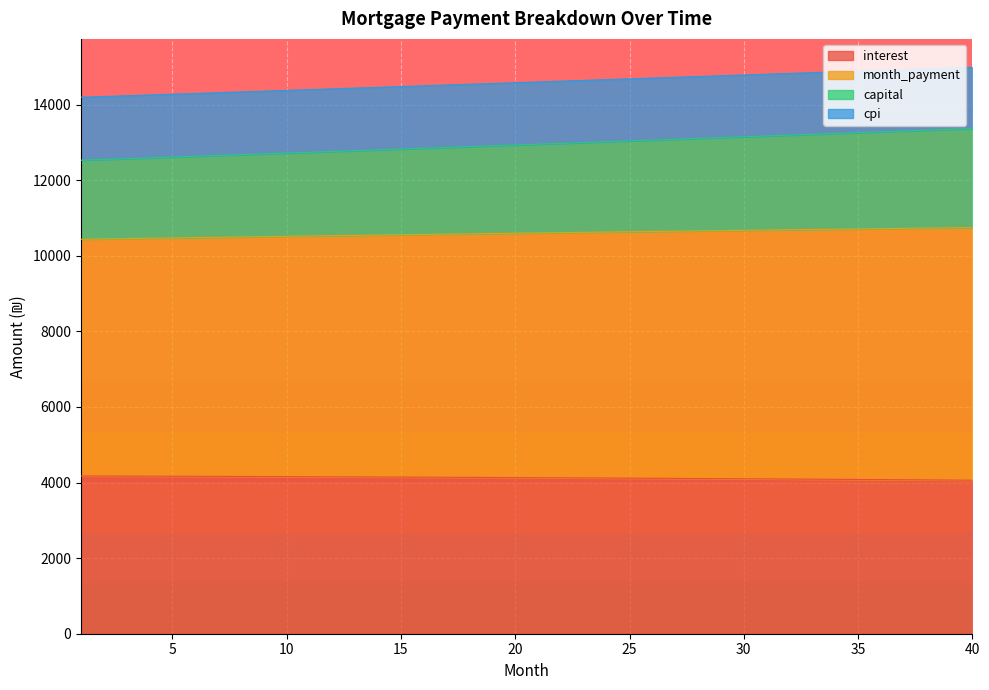

Reading left to right, list all the values displayed in this chart.

interest: 1=4173.6	2=4171.8	3=4170.0	4=4168.2	5=4166.2	6=4164.2	7=4162.2	8=4160.1	9=4158.0	10=4155.8	11=4153.5	12=4151.2	13=4148.8	14=4146.3	15=4143.9	16=4141.3	17=4138.7	18=4136.0	19=4133.3	20=4130.5	21=4127.6	22=4124.7	23=4121.7	24=4118.7	25=4115.6	26=4112.4	27=4109.2	28=4105.9	29=4102.5	30=4099.1	31=4095.6	32=4092.0	33=4088.4	34=4084.7	35=4080.9	36=4077.1	37=4073.2	38=4069.2	39=4065.2	40=4061.1
month_payment: 1=12526.5	2=12547.3	3=12568.2	4=12589.2	5=12610.2	6=12631.2	7=12652.2	8=12673.3	9=12694.5	10=12715.6	11=12736.8	12=12758.0	13=12779.3	14=12800.6	15=12821.9	16=12843.3	17=12864.7	18=12886.1	19=12907.6	20=12929.1	21=12950.7	22=12972.3	23=12993.9	24=13015.5	25=13037.2	26=13059.0	27=13080.7	28=13102.5	29=13124.4	30=13146.2	31=13168.2	32=13190.1	33=13212.1	34=13234.1	35=13256.2	36=13278.3	37=13300.4	38=13322.6	39=13344.8	40=13367.0
capital: 1=14192.4	2=14212.6	3=14232.7	4=14252.9	5=14273.1	6=14293.3	7=14313.5	8=14333.7	9=14354.0	10=14374.2	11=14394.5	12=14414.8	13=14435.1	14=14455.4	15=14475.7	16=14496.0	17=14516.4	18=14536.7	19=14557.1	20=14577.4	21=14597.8	22=14618.2	23=14638.6	24=14659.0	25=14679.5	26=14699.9	27=14720.3	28=14740.8	29=14761.3	30=14781.7	31=14802.2	32=14822.7	33=14843.2	34=14863.8	35=14884.3	36=14904.8	37=14925.4	38=14945.9	39=14966.5	40=14987.1
cpi: 1=10436.8	2=10445.5	3=10454.2	4=10462.8	5=10471.3	6=10479.8	7=10488.3	8=10496.8	9=10505.2	10=10513.6	11=10521.9	12=10530.2	13=10538.4	14=10546.6	15=10554.8	16=10562.9	17=10571.0	18=10579.1	19=10587.1	20=10595.0	21=10603.0	22=10610.8	23=10618.7	24=10626.4	25=10634.2	26=10641.9	27=10649.5	28=10657.1	29=10664.7	30=10672.2	31=10679.7	32=10687.1	33=10694.4	34=10701.8	35=10709.0	36=10716.2	37=10723.4	38=10730.5	39=10737.6	40=10744.6